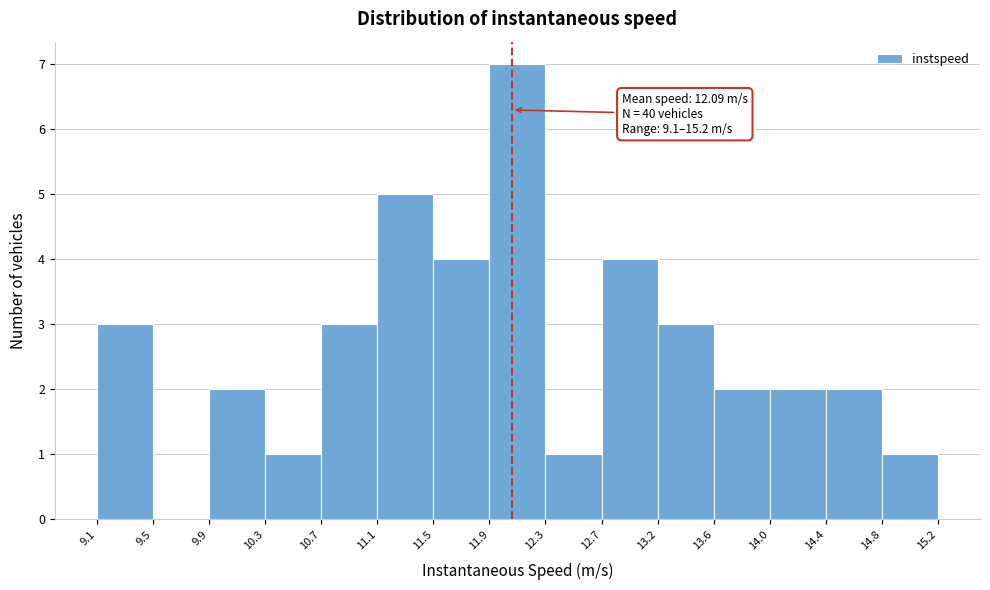

Which range on the x-axis has the tallest bar?

11.9 to 12.3